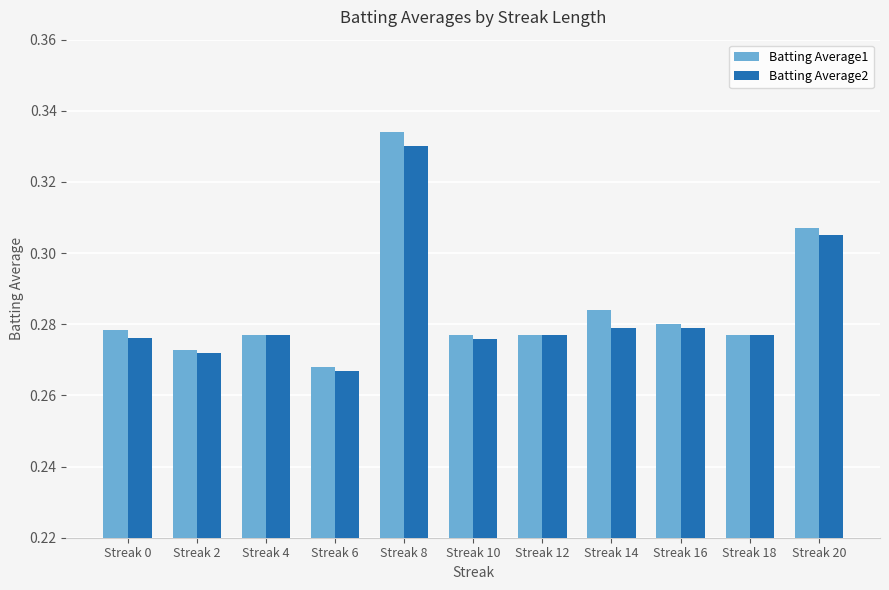

True or false: Batting Average2 has a value of 0.5 at Streak 20.

False